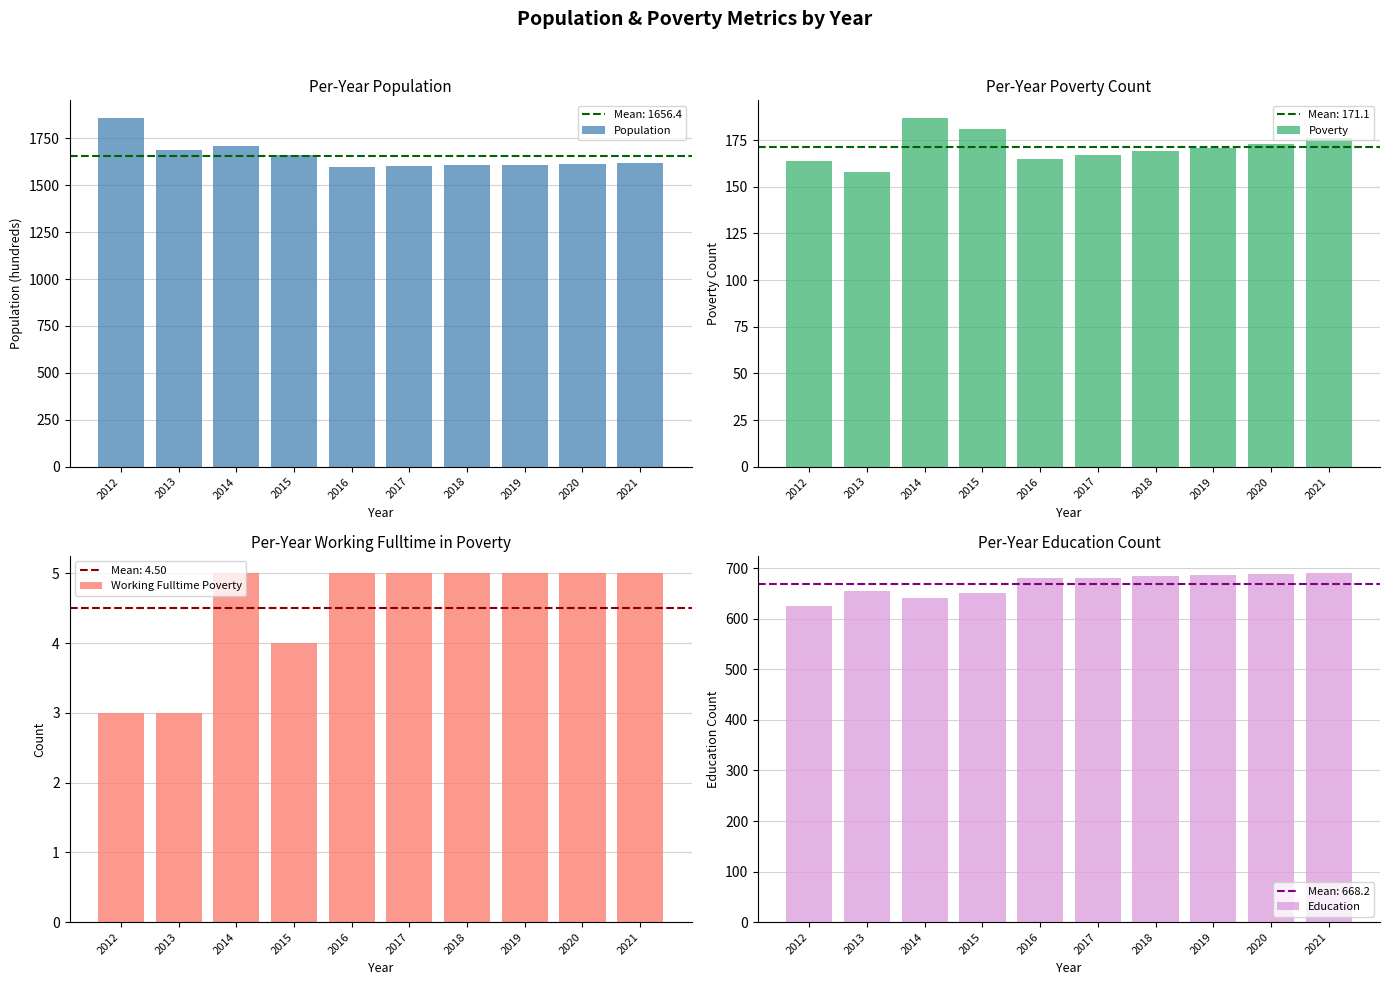

What is the value of the Education bar at the 9th from the left?

688